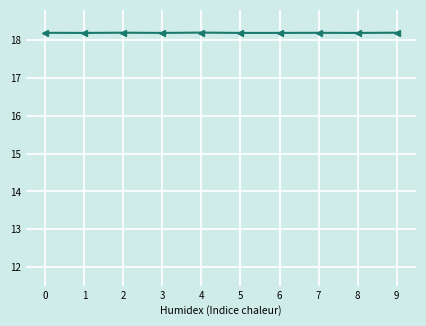

At how many categories does at least one series exceed 11?

10